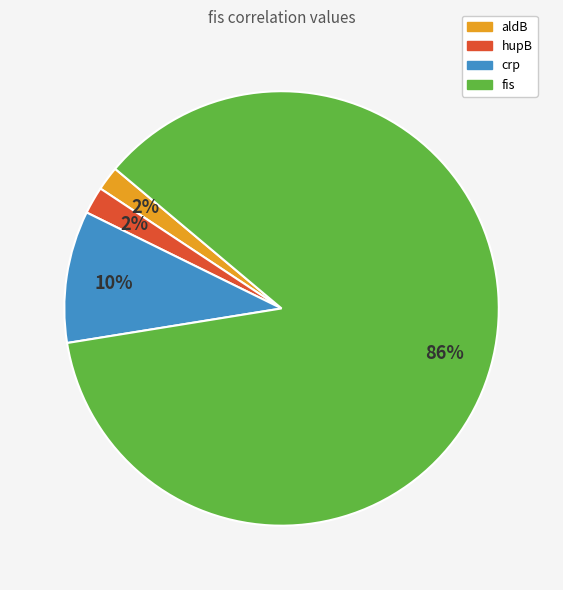

Count the number of slices in the pie.

4